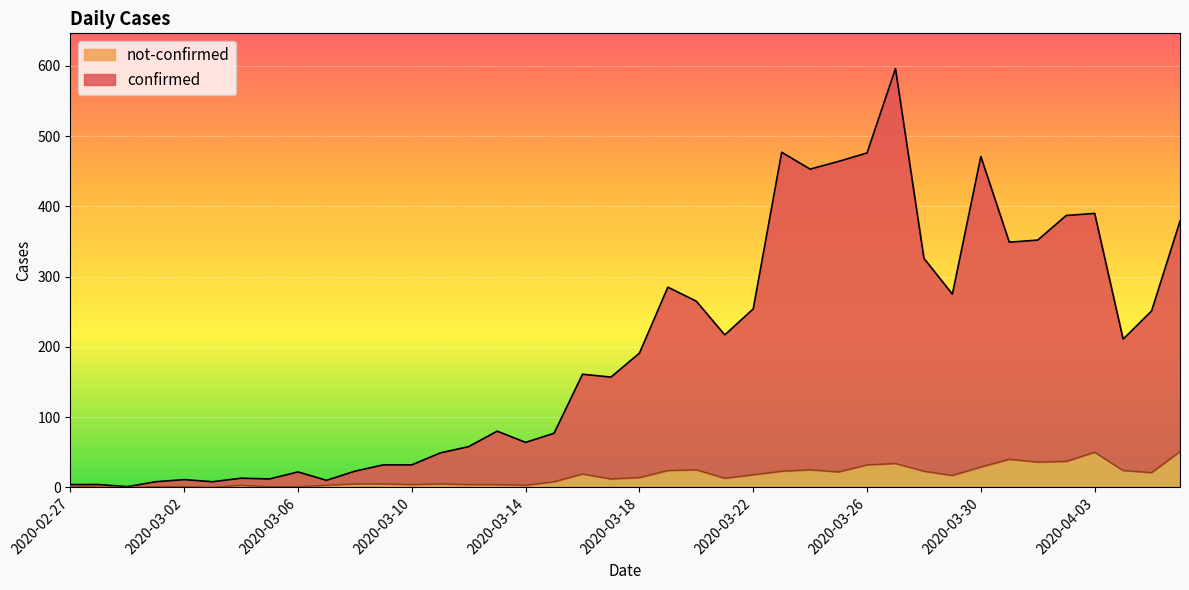

At which category is the sum across all series the highest?

2020-03-27